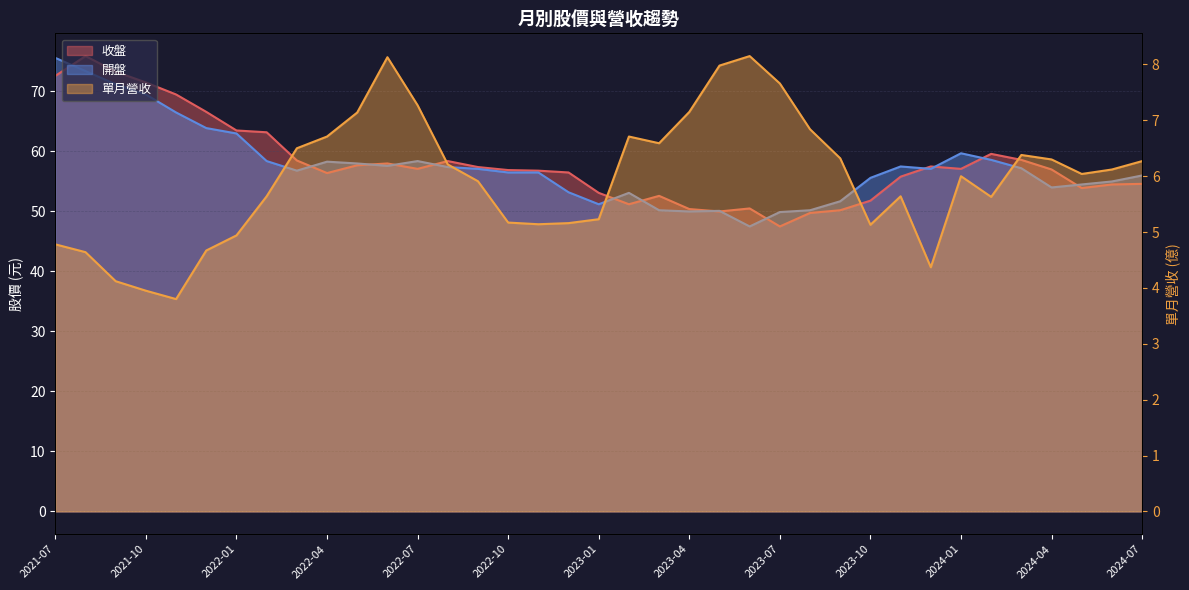

What is the difference between the highest and lowest values at 2022-09?

51.5